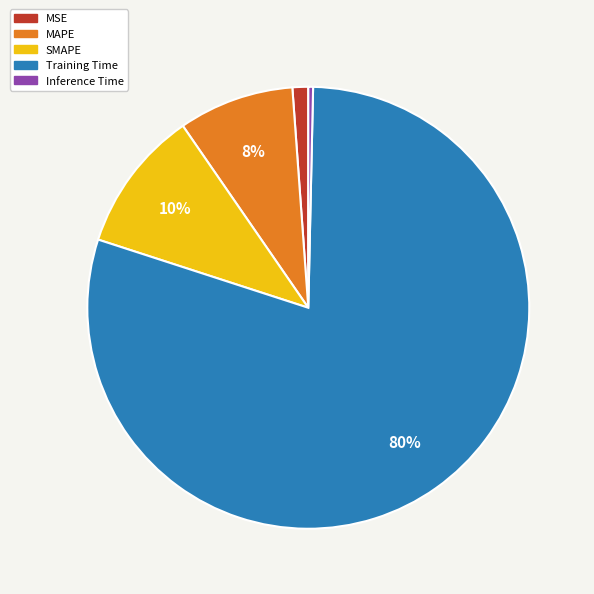

Which slice represents more than half of the pie?

Training Time